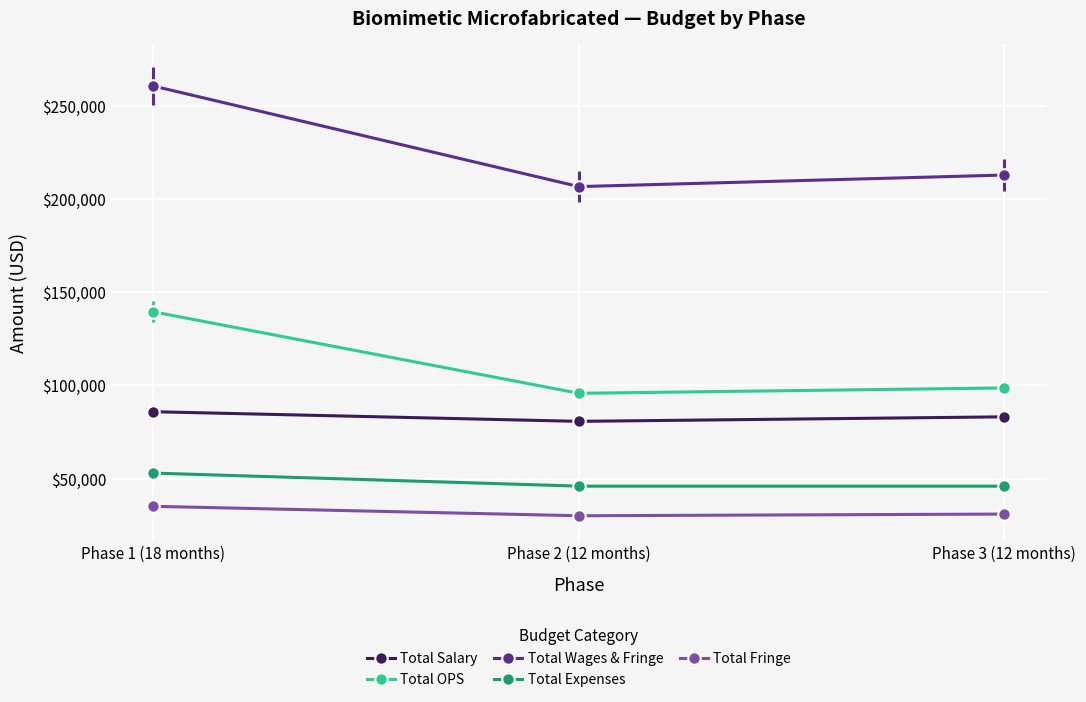

What is the label of the 1st point from the left?

Phase 1 (18 months)